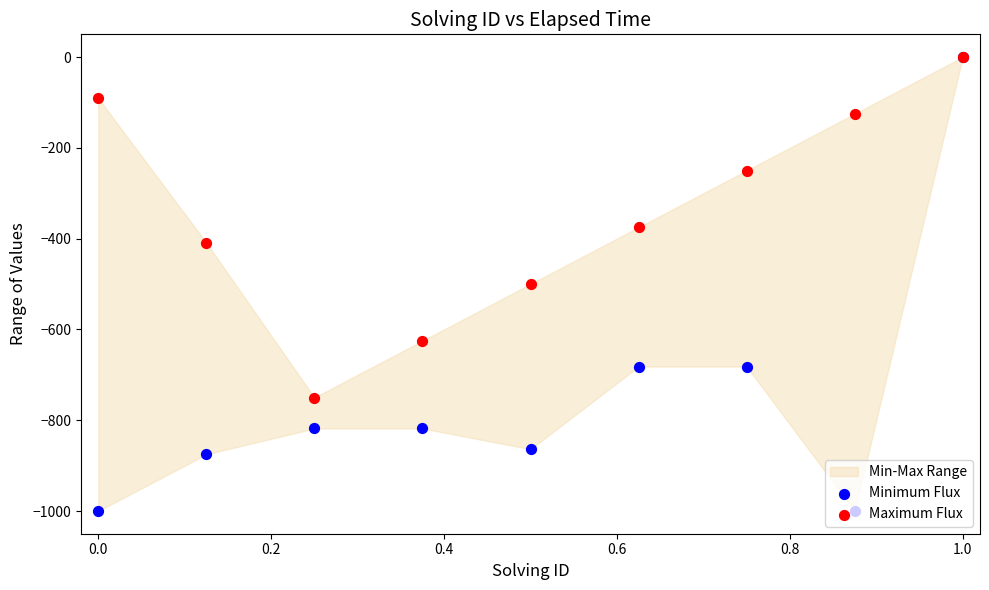

Which series has the largest Y range (max minus min)?

Minimum Flux